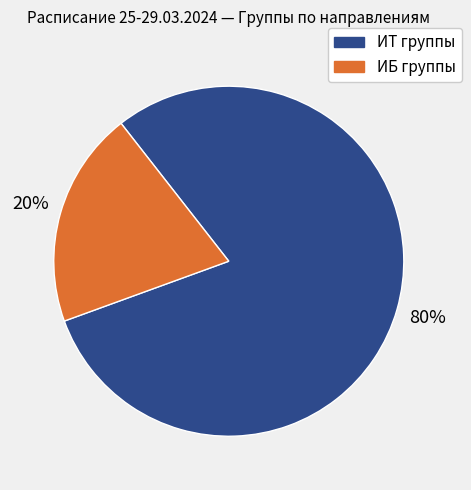

Is there any slice that represents more than half of the pie?

Yes